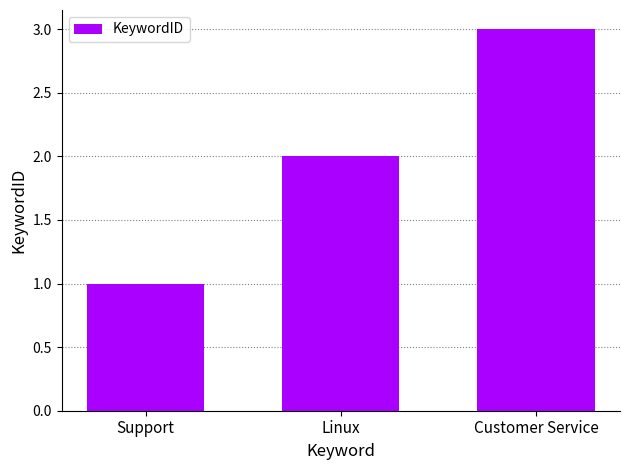

Count the values in the range 1 to 3.

3